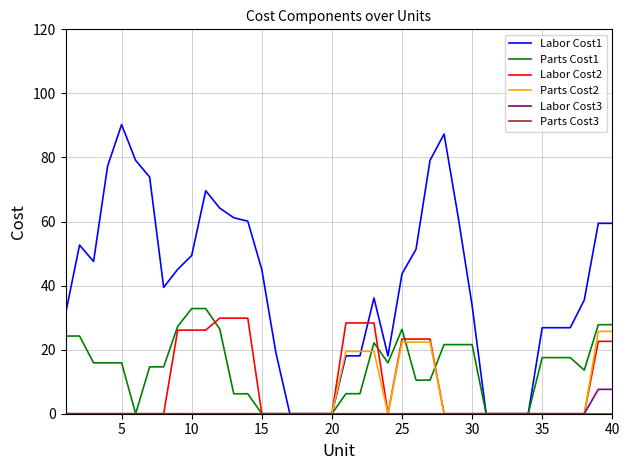

Which series has the largest range (max minus min)?

Labor Cost1